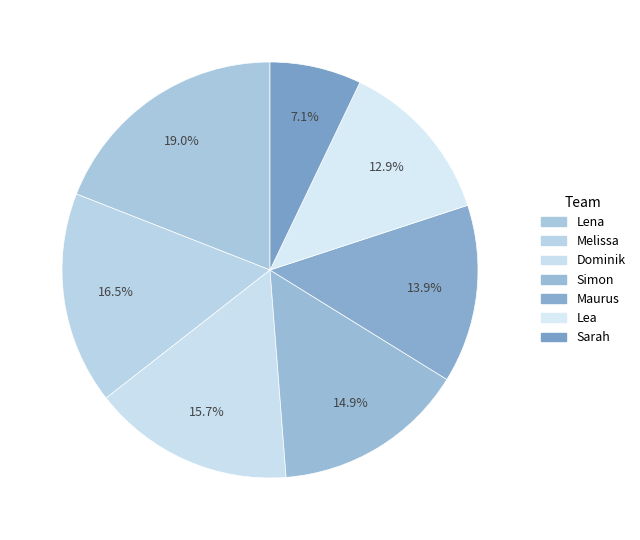

Between Lena and Melissa, which is larger?

Lena